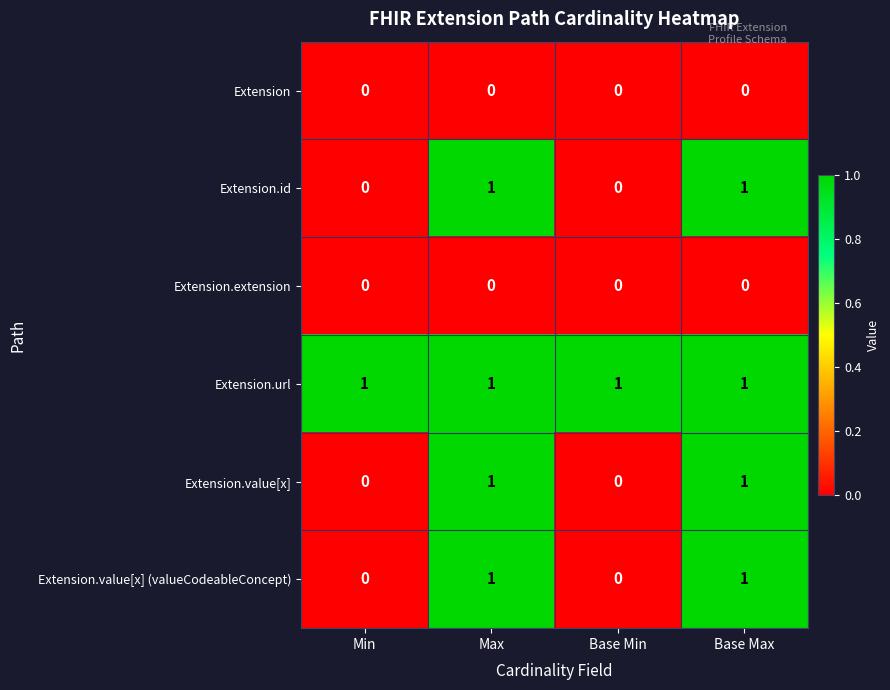

Reading right to left, transcribe all the data shown in this chart.

Extension: 0	0	0	0
Extension.id: 1	0	1	0
Extension.extension: 0	0	0	0
Extension.url: 1	1	1	1
Extension.value[x]: 1	0	1	0
Extension.value[x] (valueCodeableConcept): 1	0	1	0